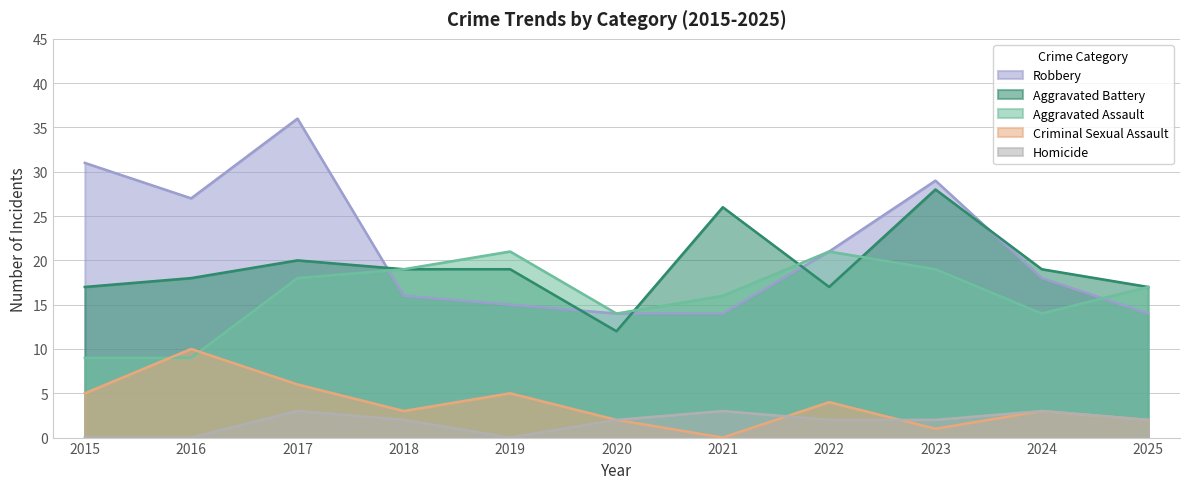

How many values in Homicide are above zero?

8